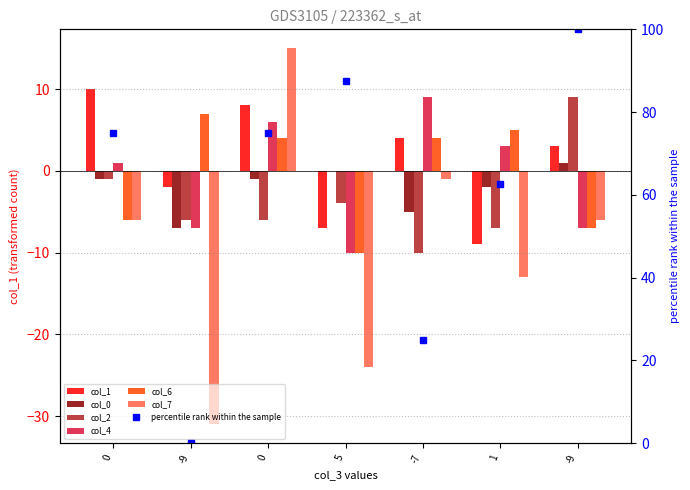

At how many categories does at least one series exceed -12?

7